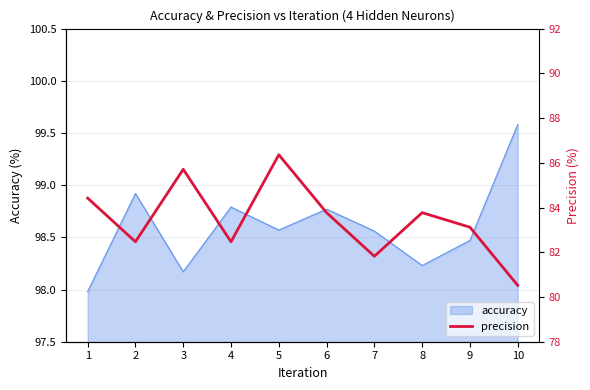

What is the ratio of the value at 2 to the value at 9?

1.0